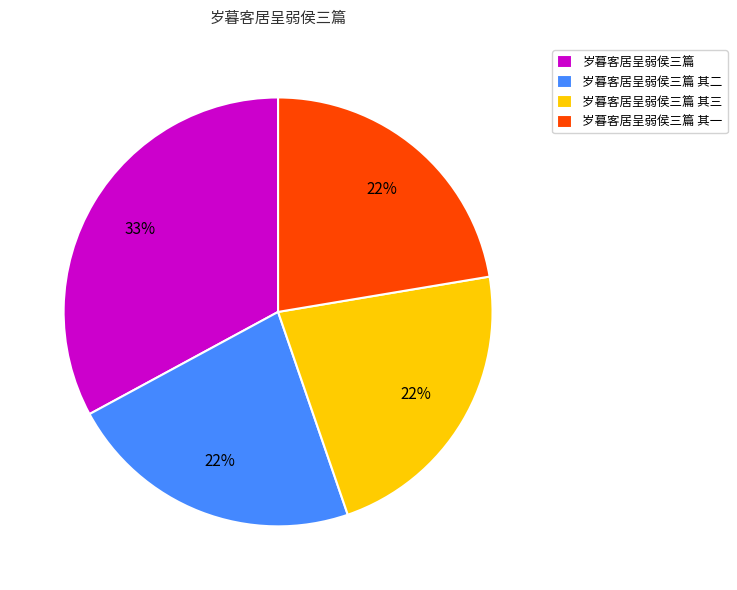

Between 岁暮客居呈弱侯三篇 and 岁暮客居呈弱侯三篇 其三, which is larger?

岁暮客居呈弱侯三篇